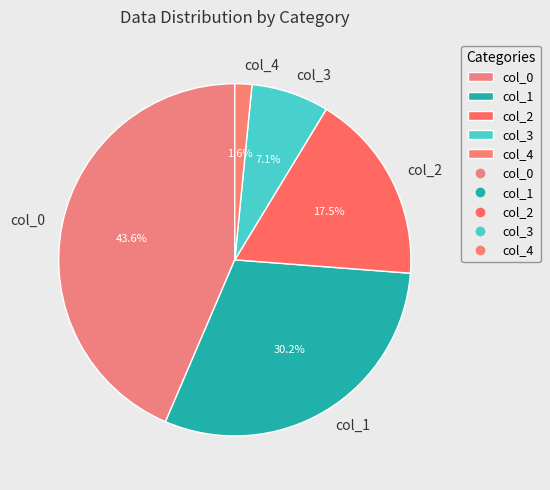

To the nearest percent, what portion does col_4 represent?

2%